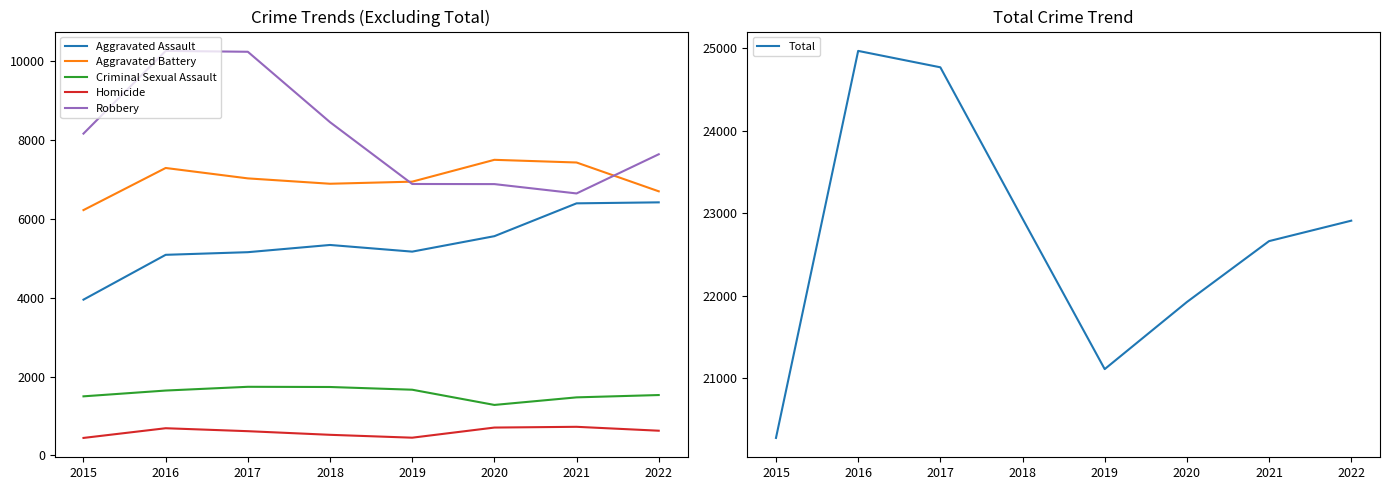

Count the number of data series in this chart.

6